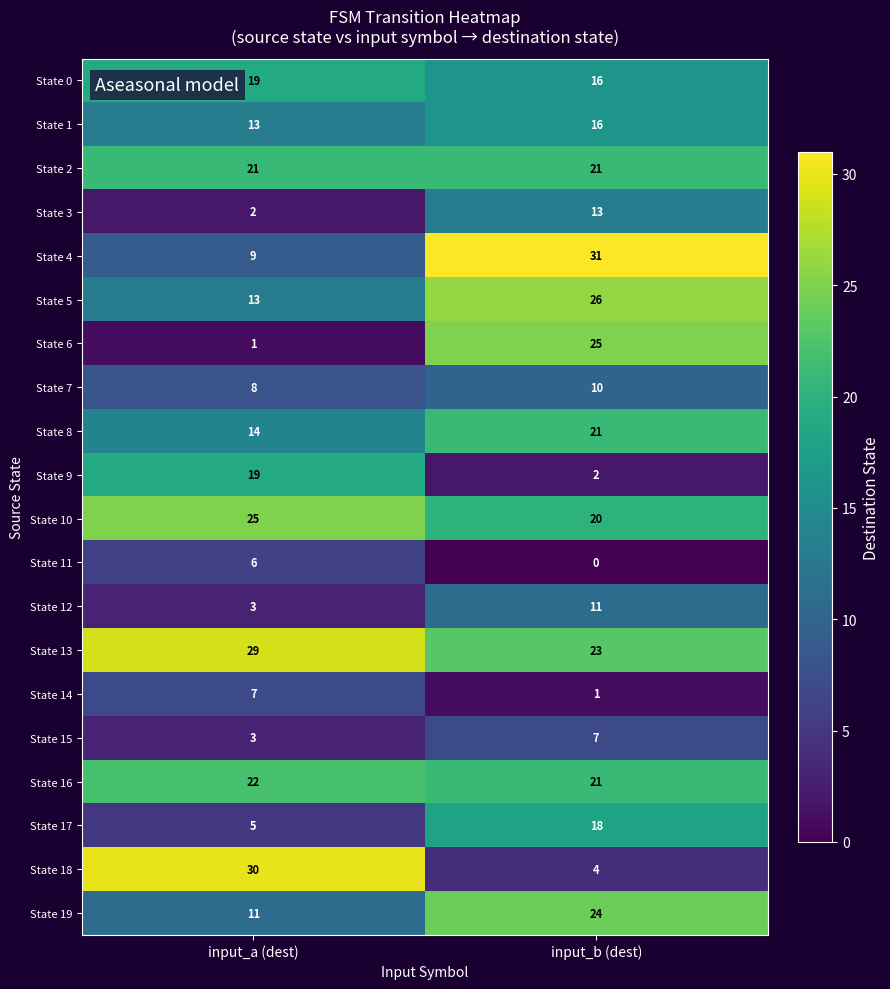

What is the sum of the State 17 values at input_a (dest) and input_b (dest)?

23